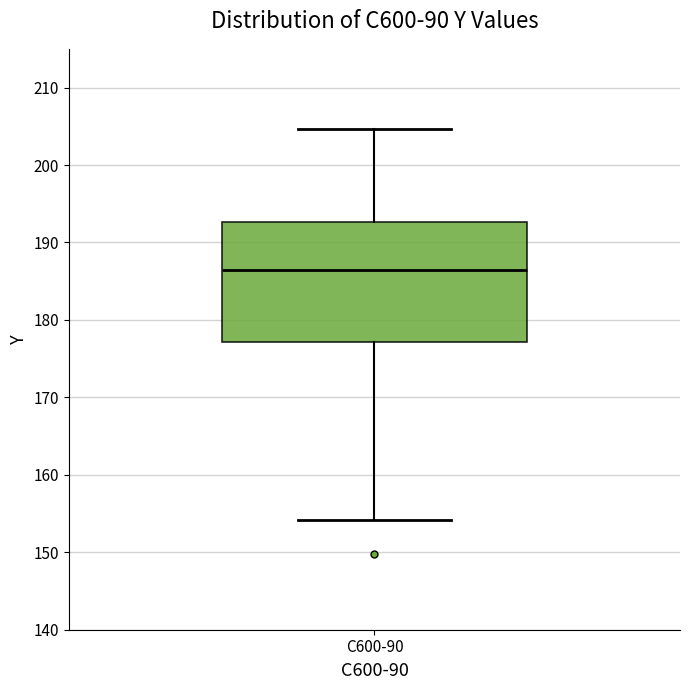

Read this box plot against the y-axis: the position of the median line, the range covered by the box, and the ends of both whiskers. The values are not printed on the chart, so give them approximately, as read against the axis.

median 186, box 177 to 193, whiskers 154 to 205